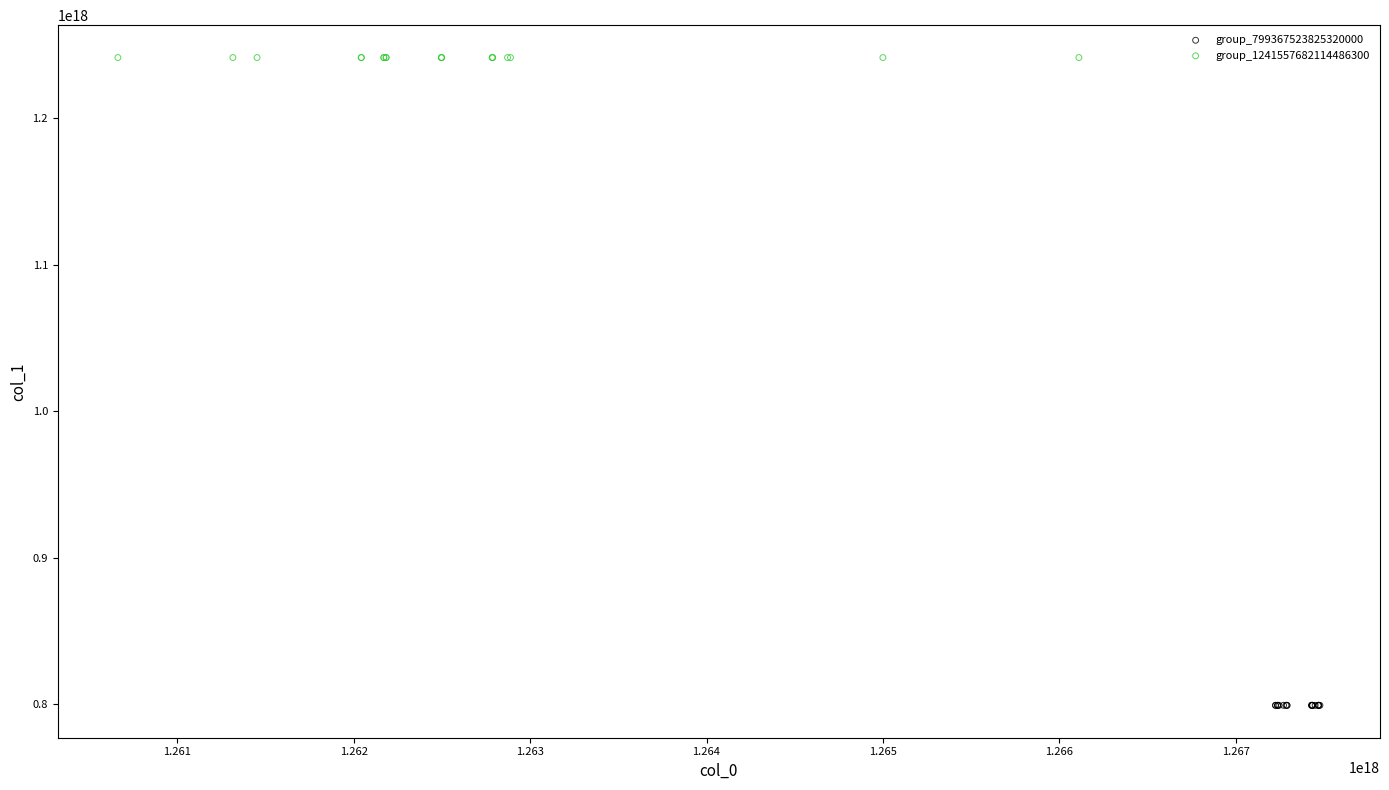

Which series contains the highest Y value?

group_1241557682114486300